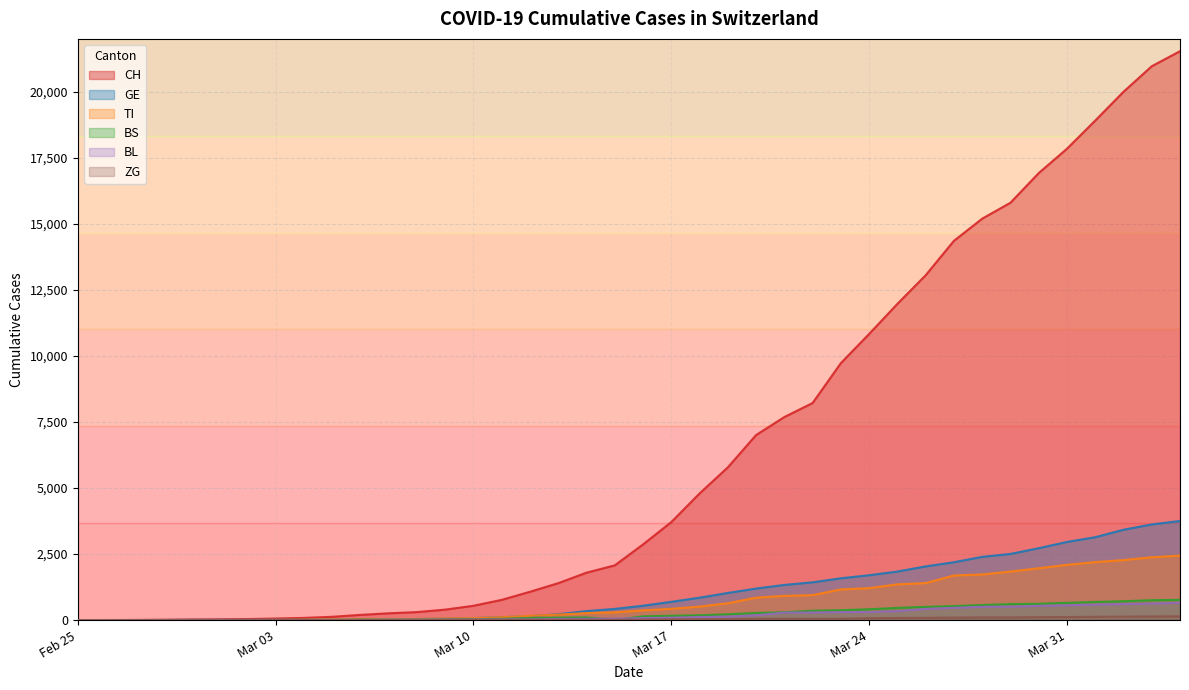

Which series has the widest spread of values?

CH